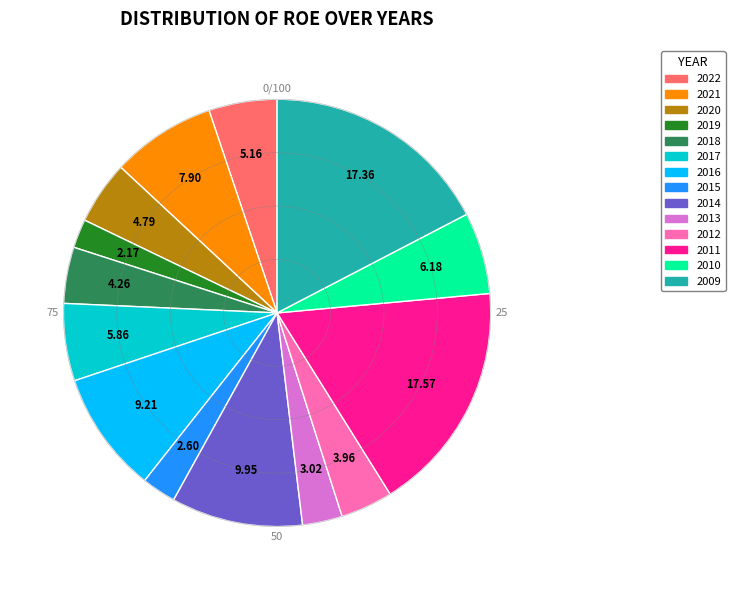

Is the sum of 2013 and 2021 greater than half?

No